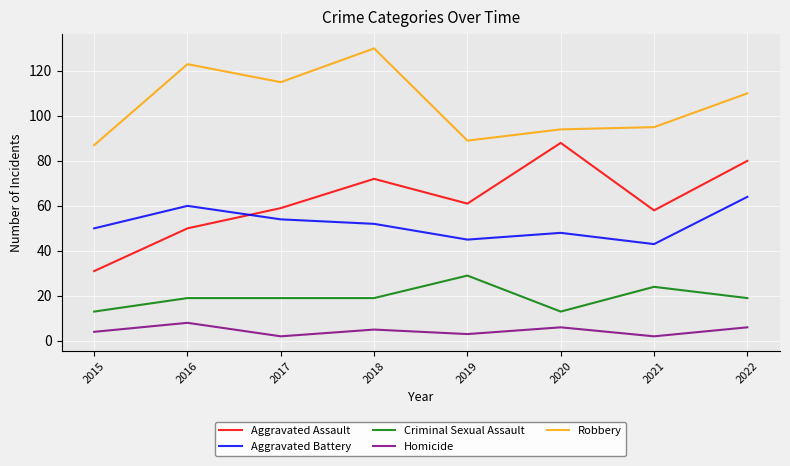

Which series has the largest range (max minus min)?

Aggravated Assault